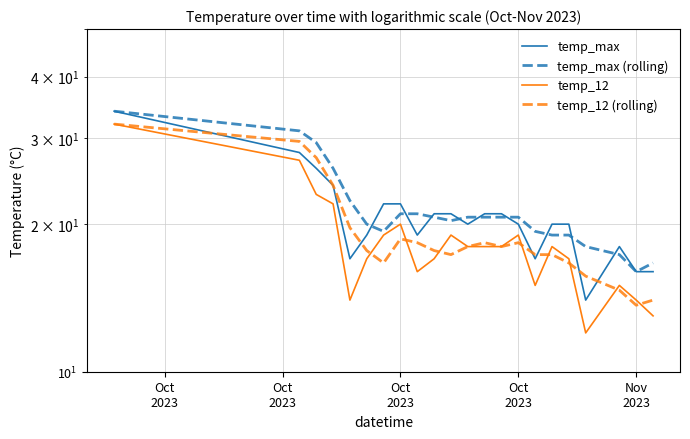

What is the label of the 19th point from the right?

Oct
2023